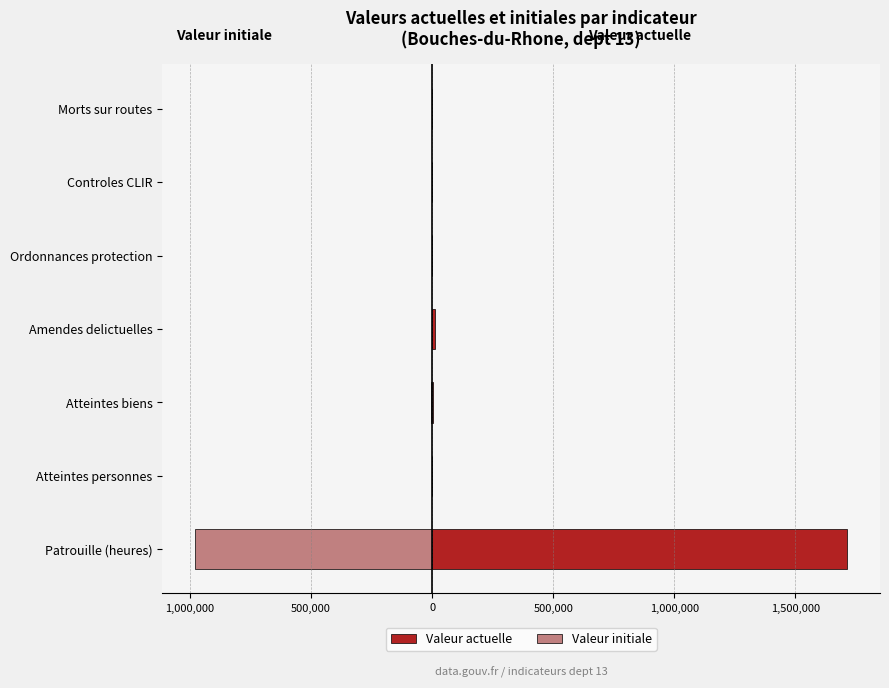

Is the value of Valeur actuelle at Morts sur routes greater than the value of Valeur initiale at Patrouille (heures)?

Yes